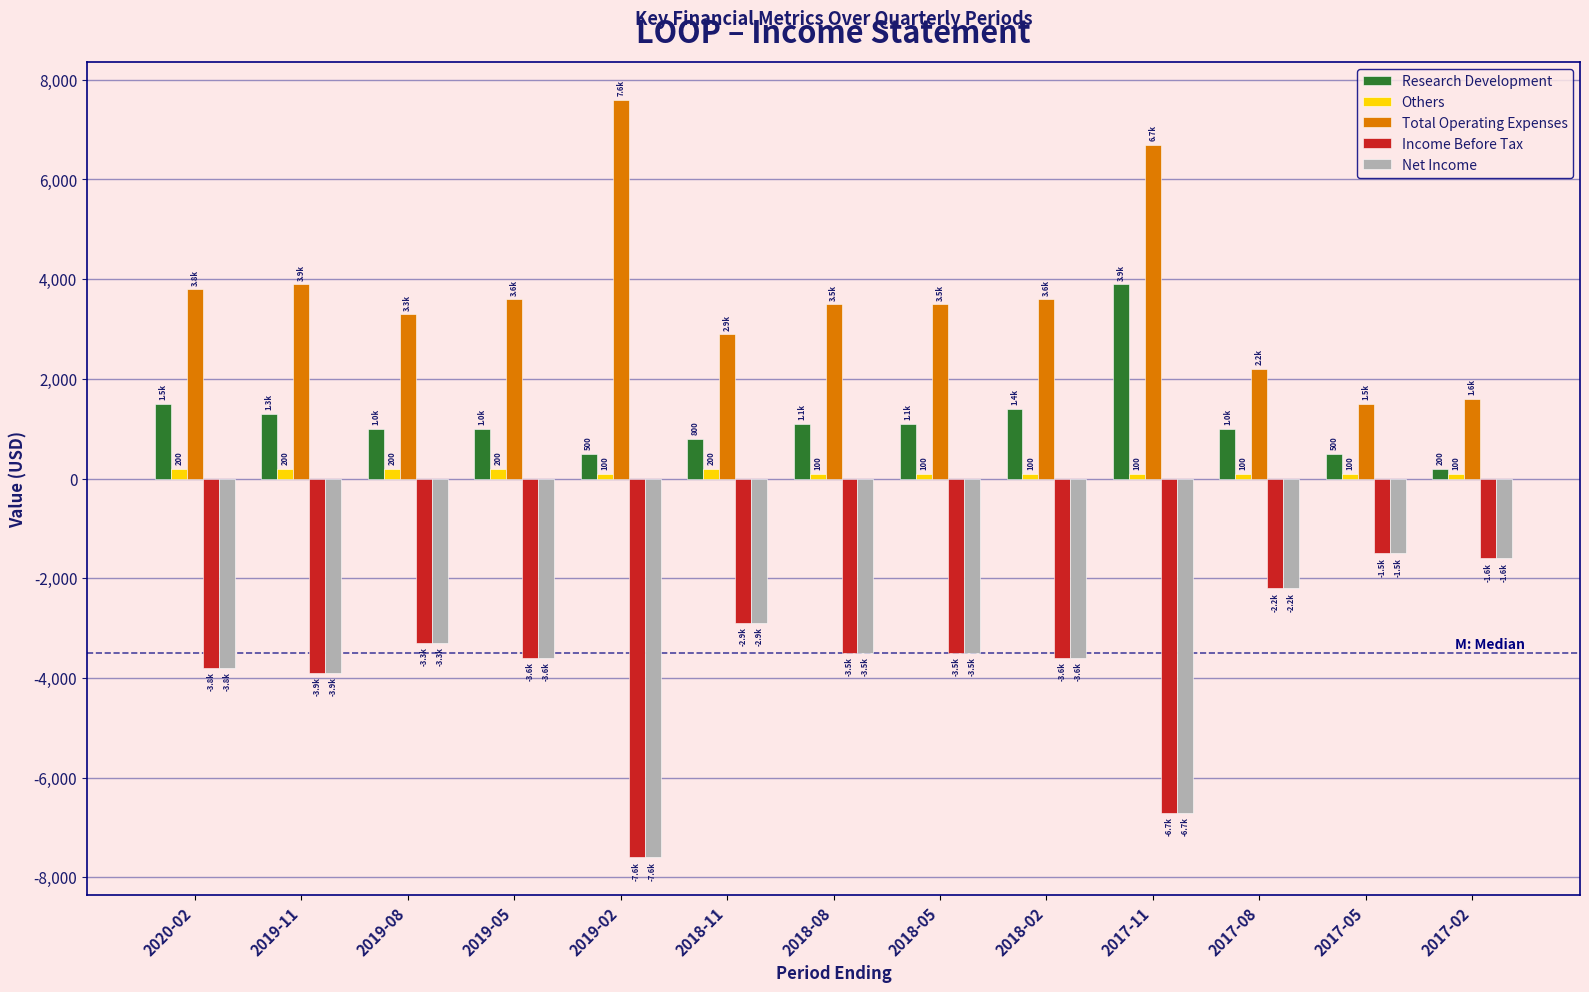

What is the label of the 6th bar from the right?

2018-05